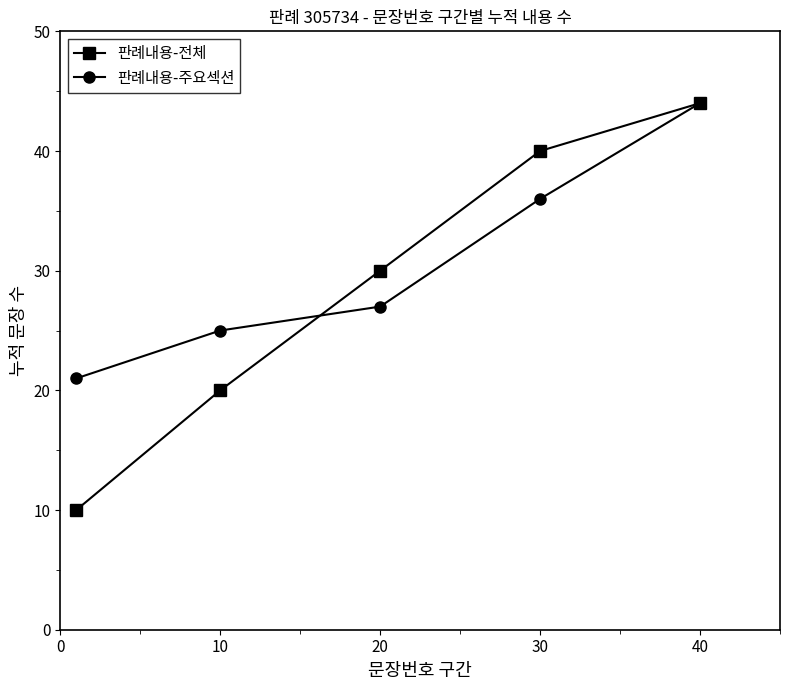

Reading left to right, transcribe all the data shown in this chart.

판례내용-전체: 10	20	30	40	44
판례내용-주요섹션: 21	25	27	36	44